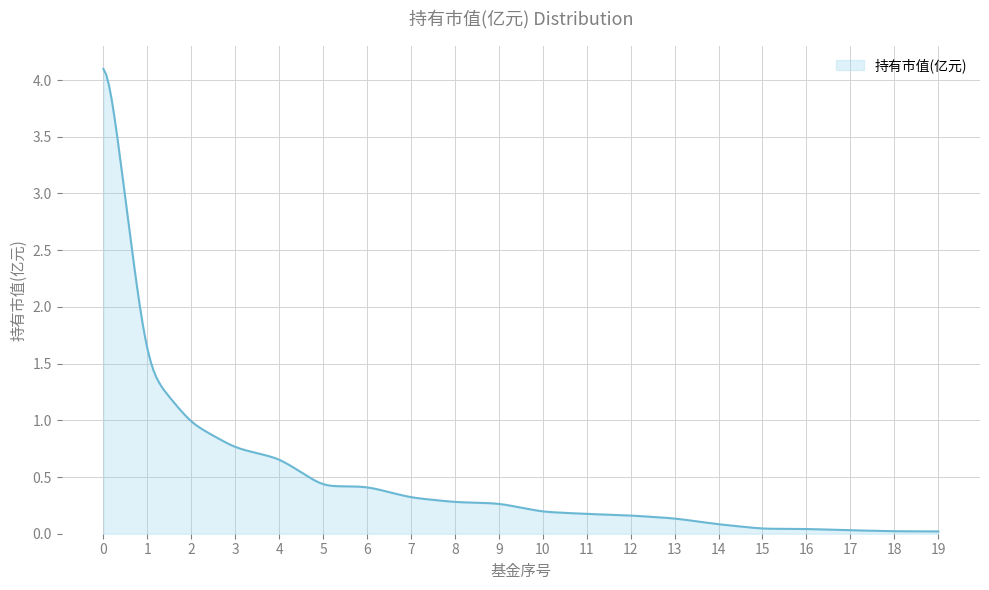

What is the greatest value displayed?

4.1